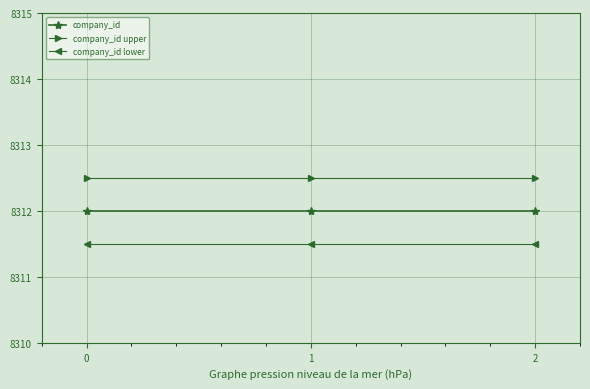

List the series in order of their overall mean, highest first.

company_id upper, company_id, company_id lower